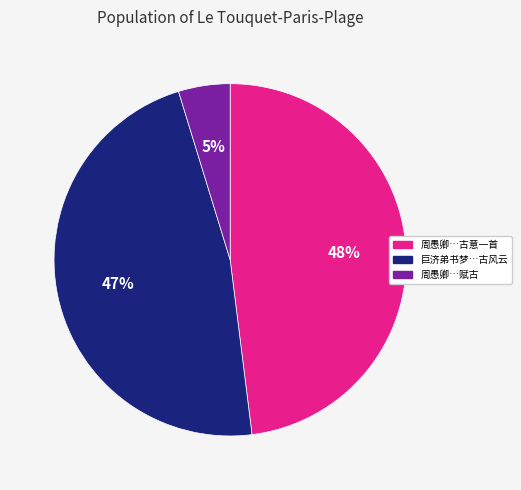

Which slice is the largest?

周愚卿…古意一首